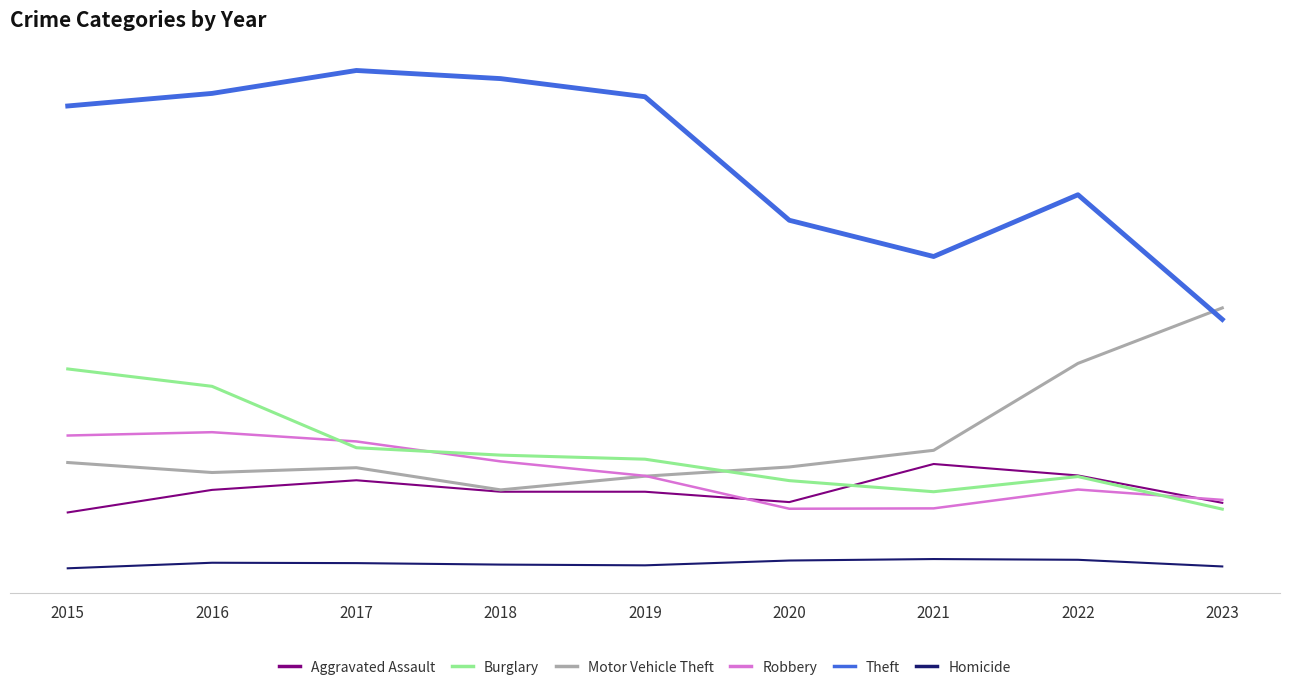

True or false: Homicide and Theft intersect in this chart.

False